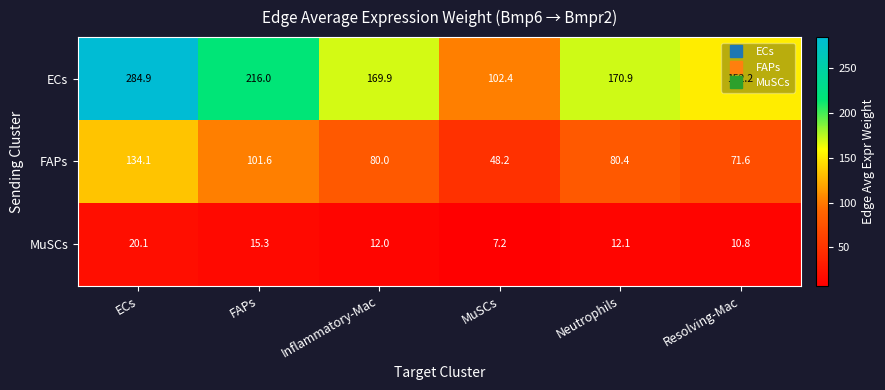

Which series changed the most between Inflammatory-Mac and Resolving-Mac?

ECs